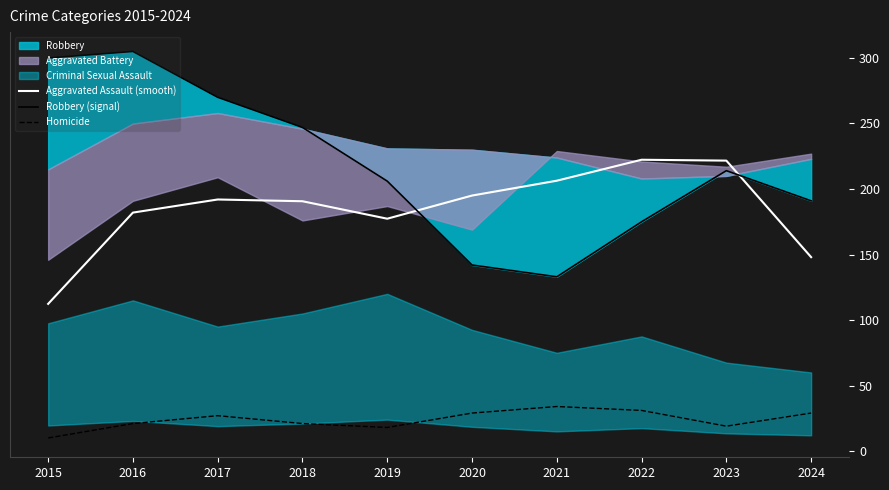

True or false: Robbery (signal) has more than 1 interior local peaks.

True